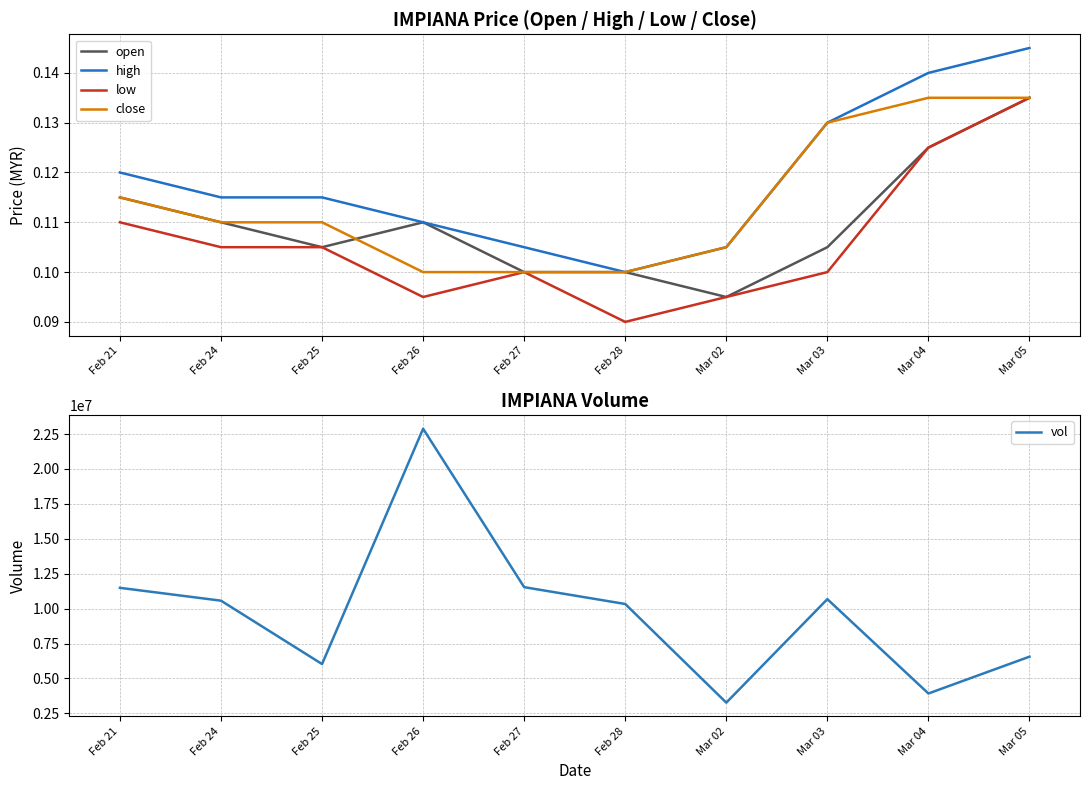

What is the difference between the highest and lowest values at Mar 03?

10680099.9